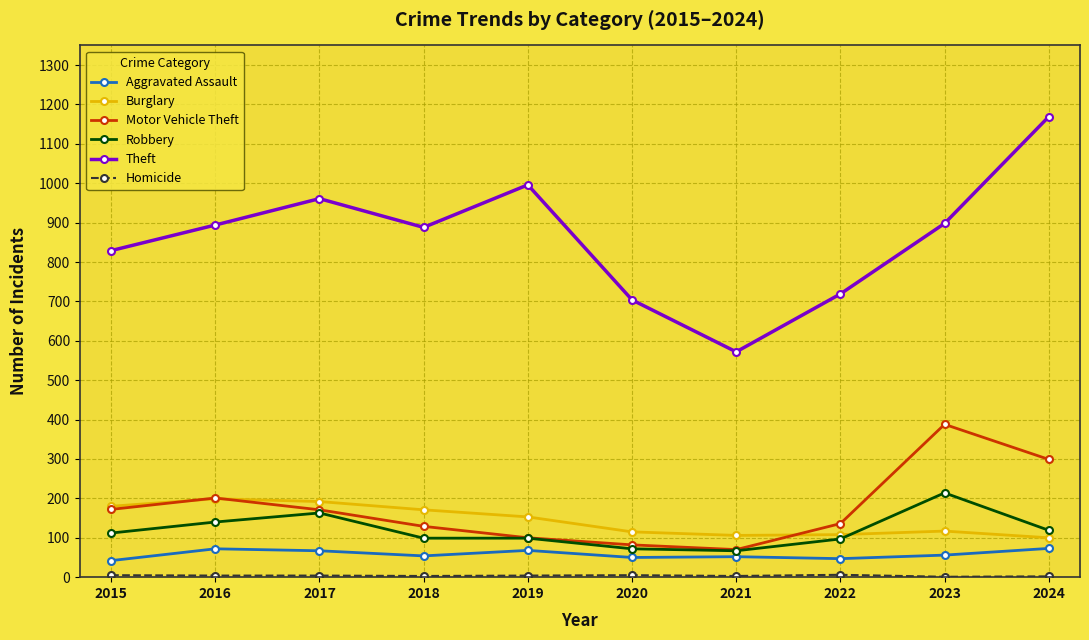

Does the chart have visible grid lines?

Yes